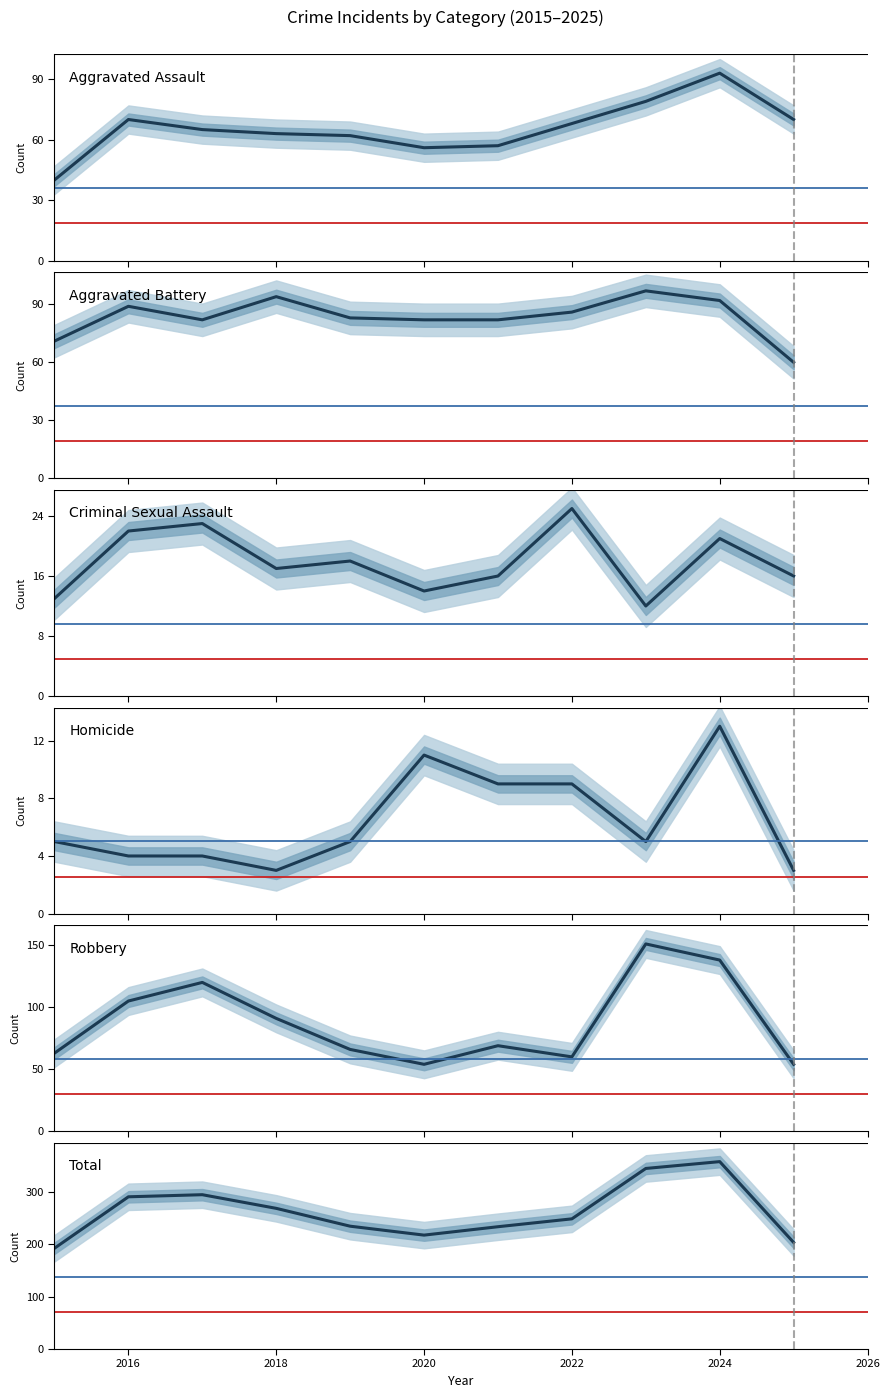

True or false: Homicide and Total intersect in this chart.

False